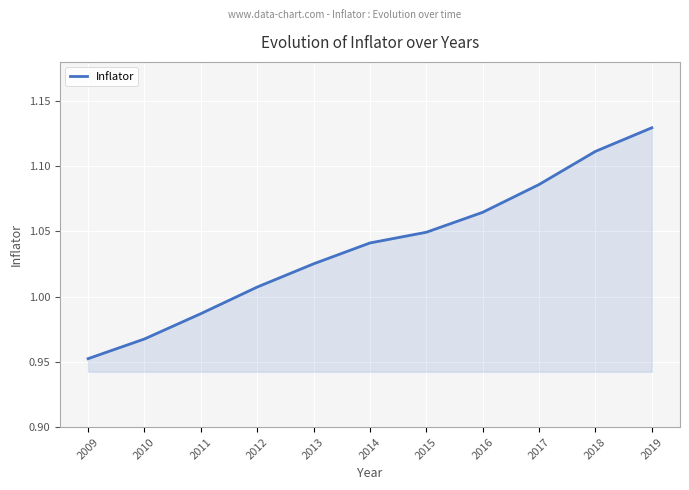

Which label corresponds to the smallest value in the chart?

2009